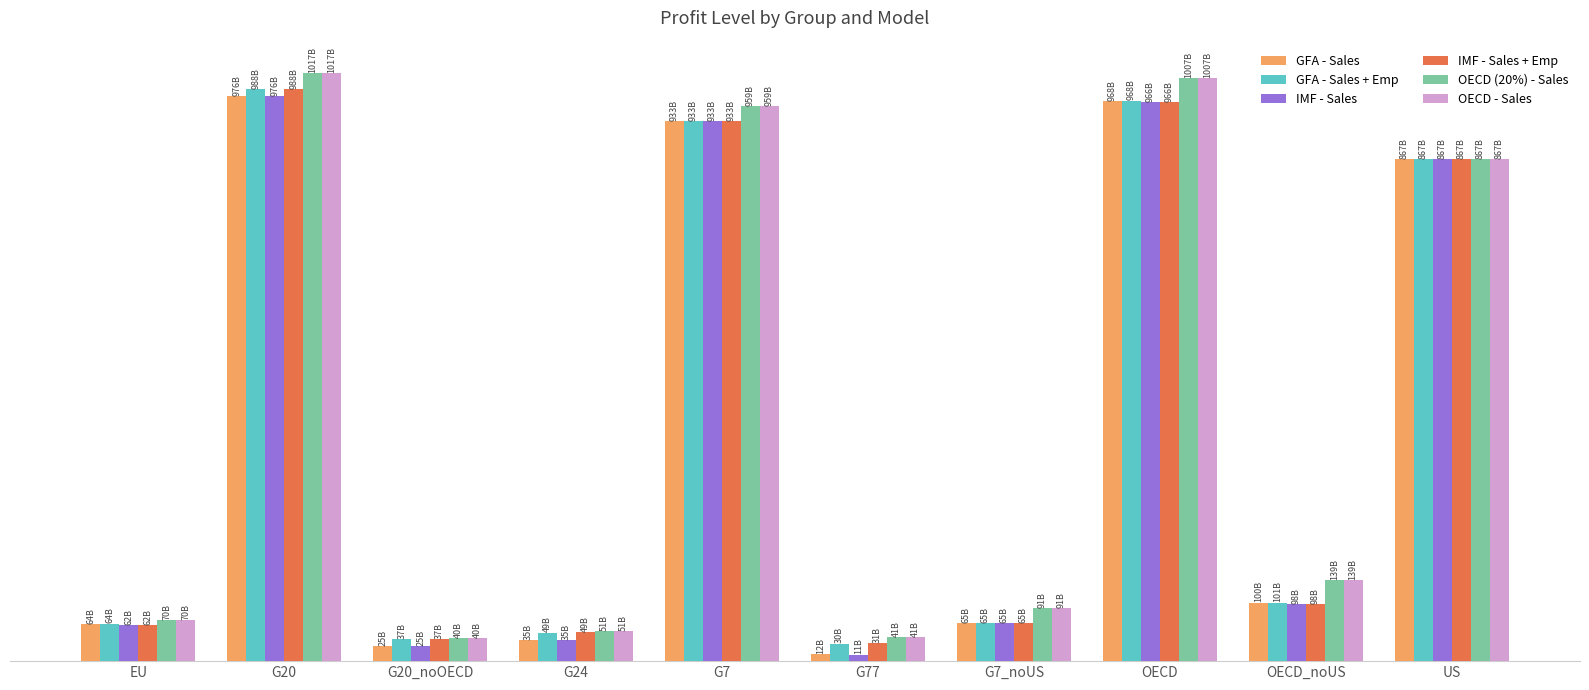

What is the sum of the IMF - Sales + Emp values at US and OECD?

1834600133156